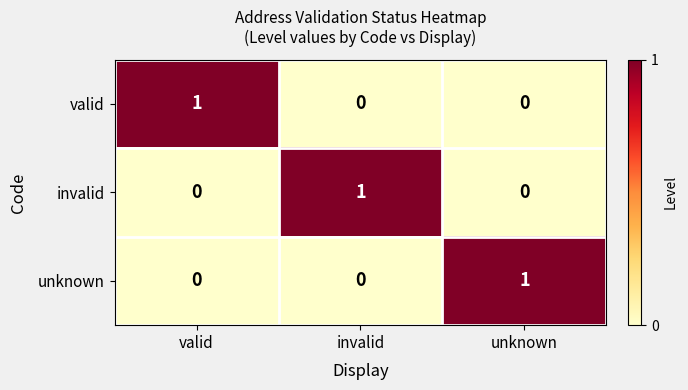

True or false: unknown has a value of 1 at valid.

False